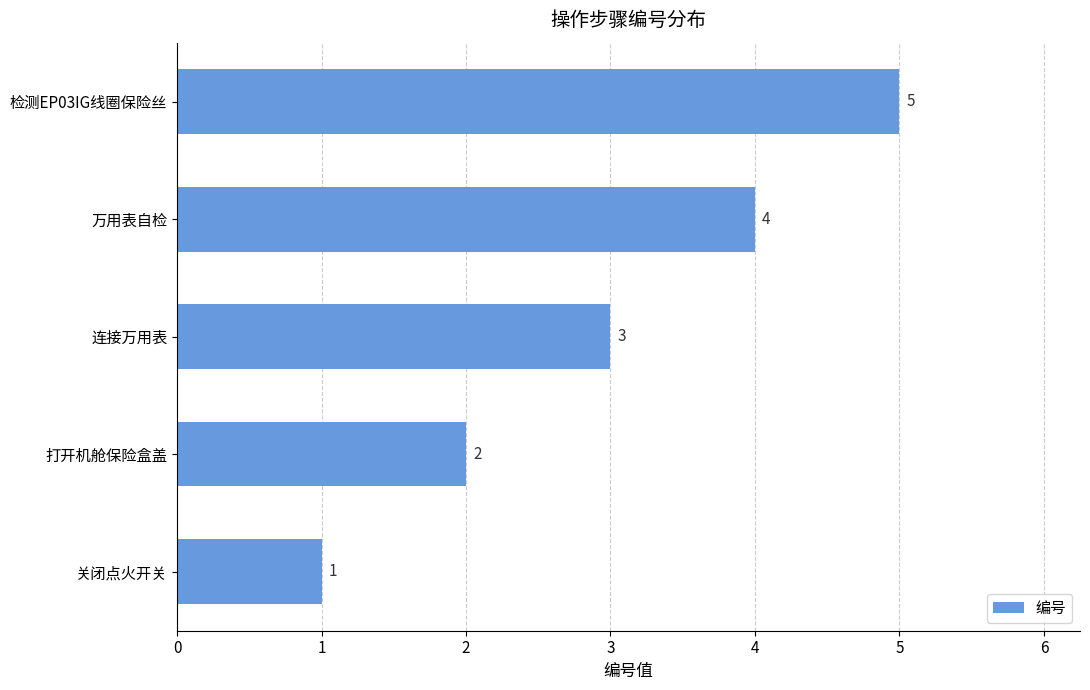

Rank the categories by value from lowest to highest.

关闭点火开关, 打开机舱保险盒盖, 连接万用表, 万用表自检, 检测EP03IG线圈保险丝